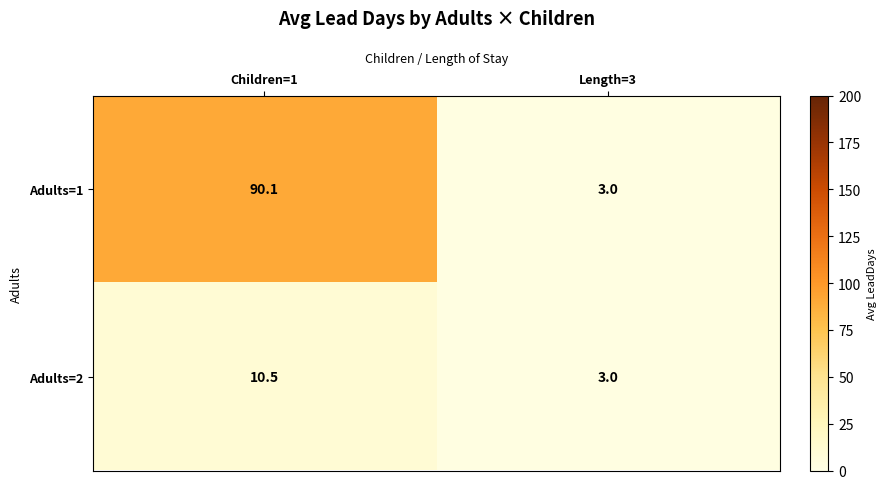

Which series has the largest total across all categories?

Adults=1